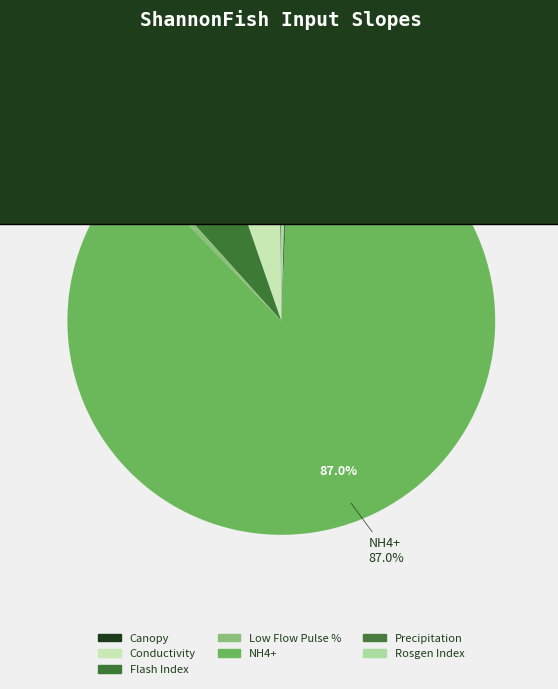

Combined, what portion of the pie is Canopy and Flash Index?

6.5%